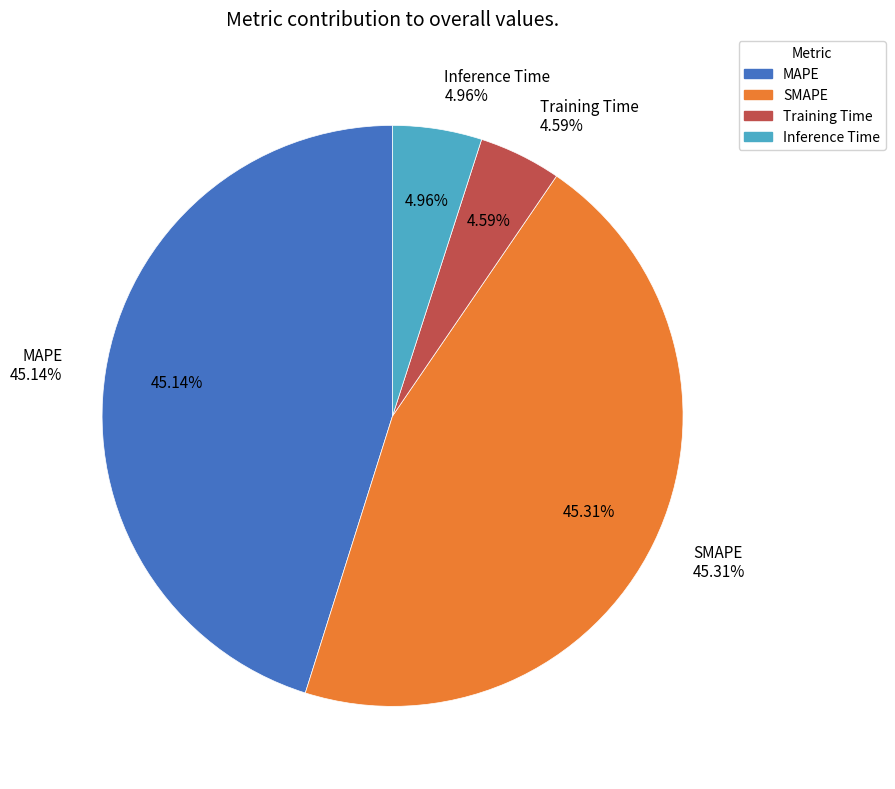

To the nearest percent, what is the difference between the SMAPE and Training Time slice percentages?

41%